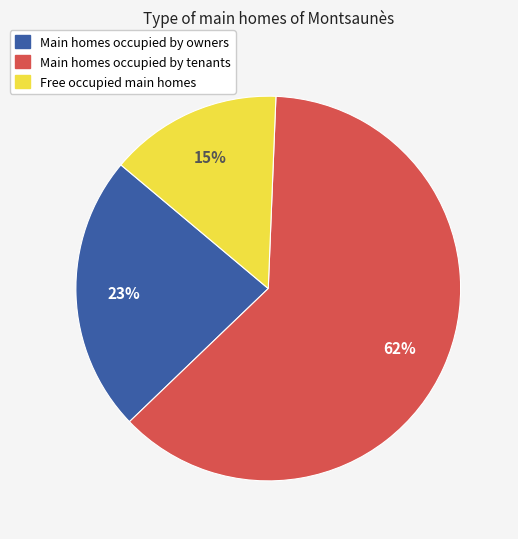

Count the number of slices in the pie.

3